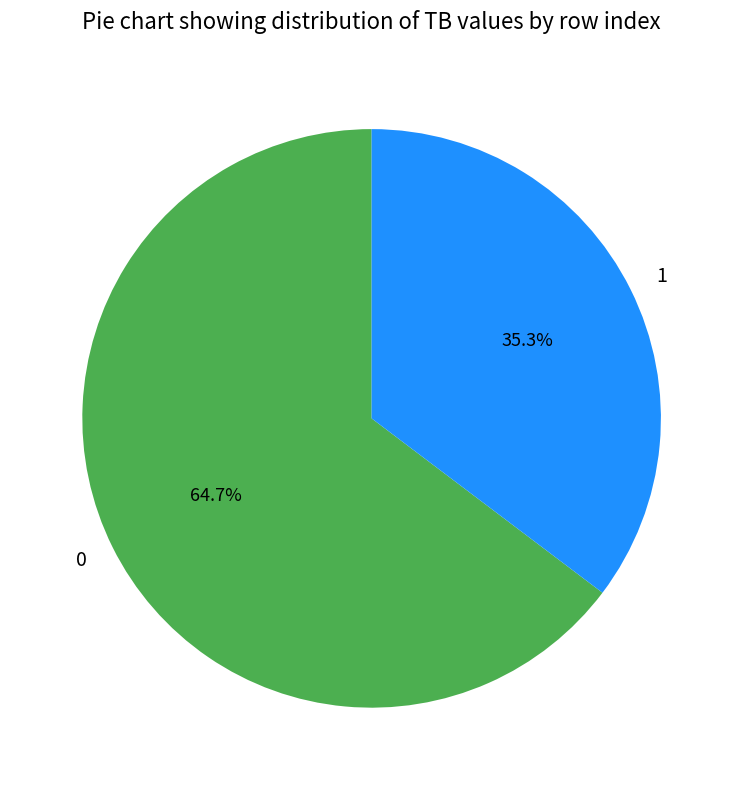

Is there a majority slice in this chart?

Yes